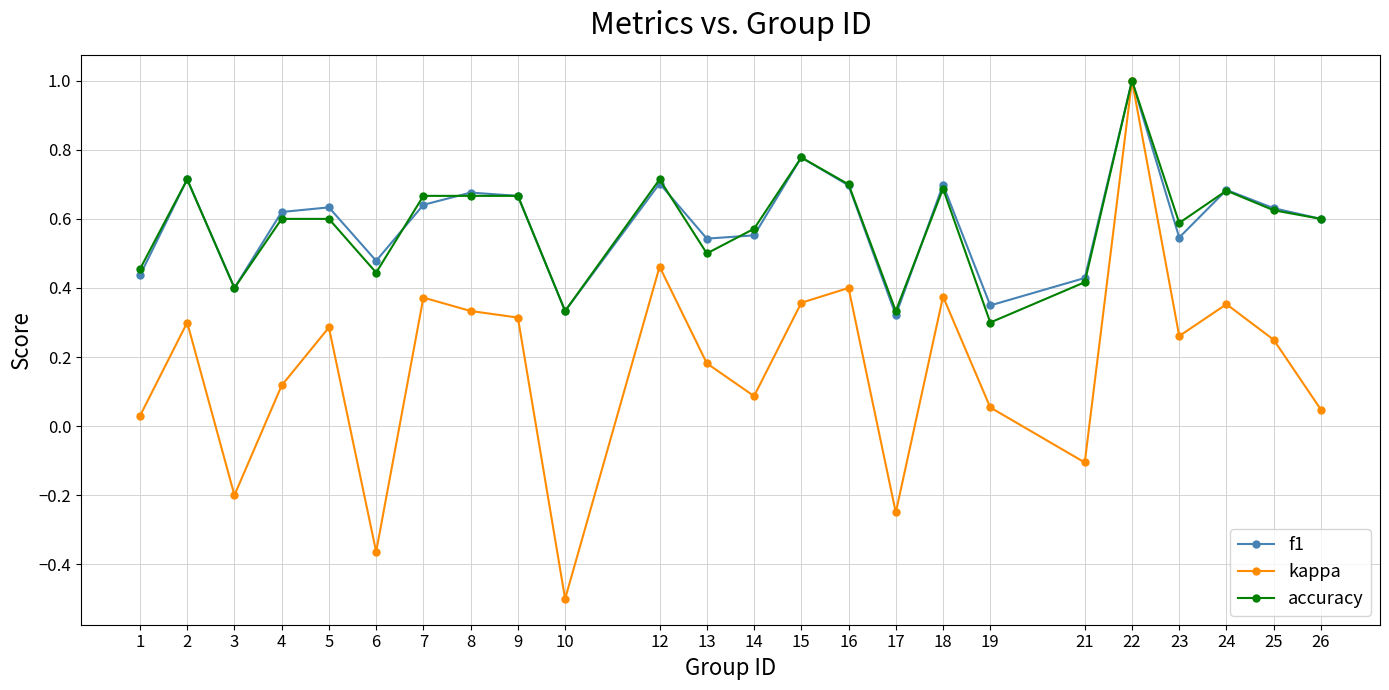

True or false: kappa has more than 1 points higher than both neighbors.

True